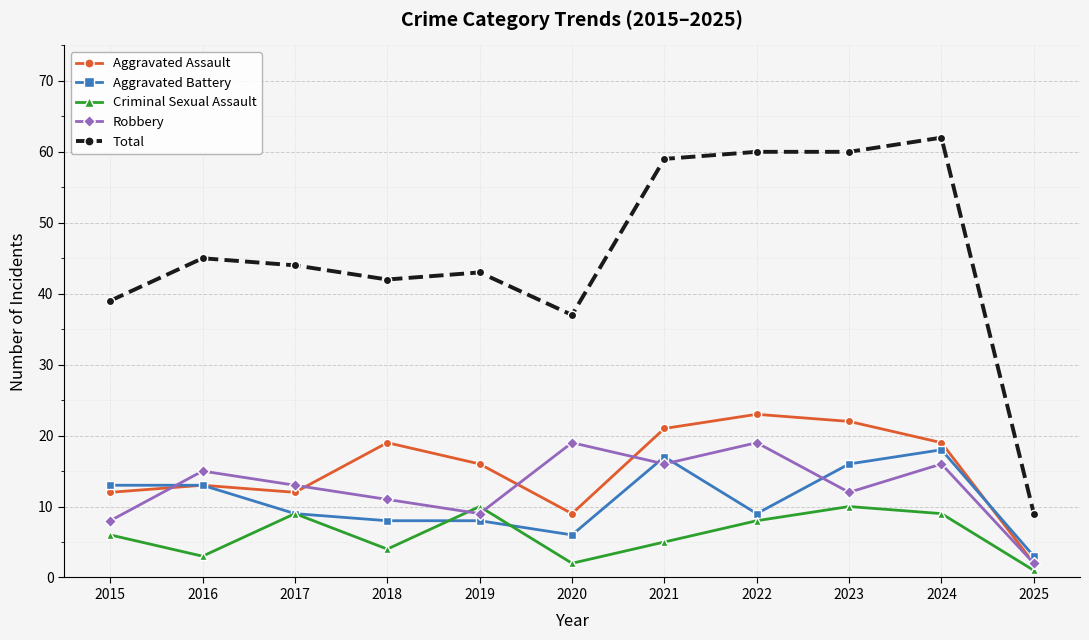

True or false: Robbery and Total cross at least once.

False